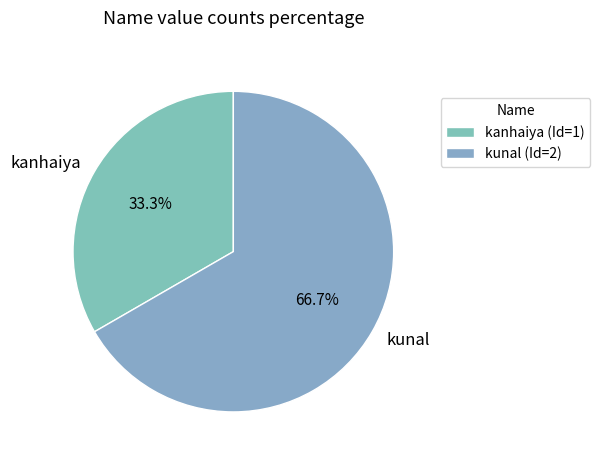

Is there a majority slice in this chart?

Yes